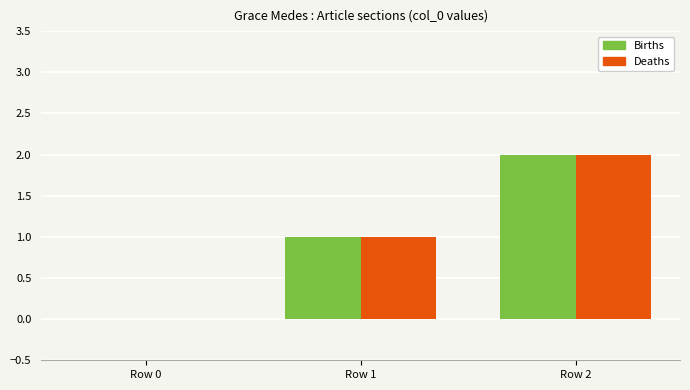

At which category is the sum across all series the highest?

Row 2